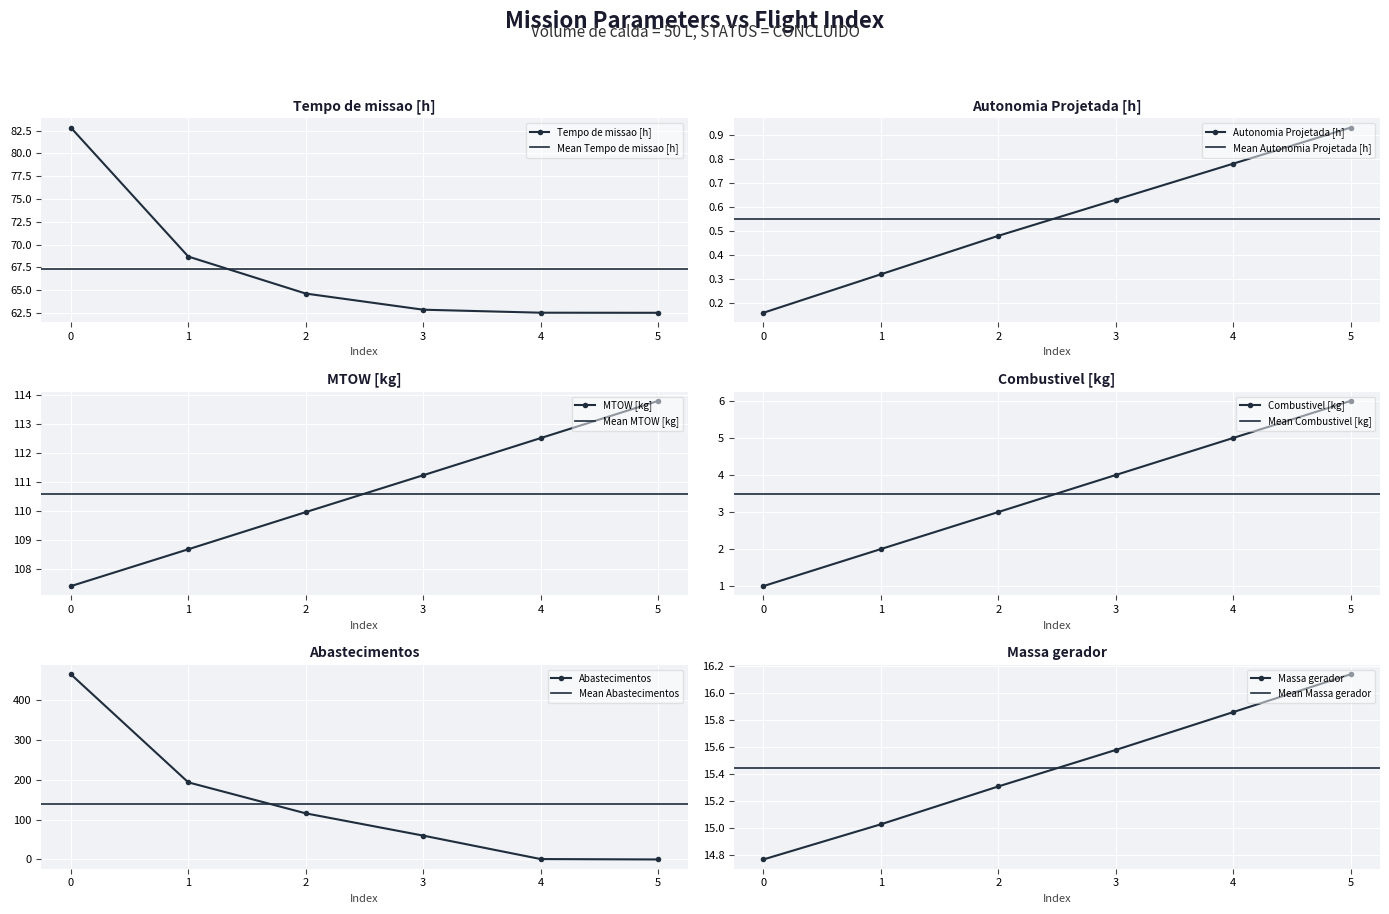

Between 4 and 3, which is larger?

3